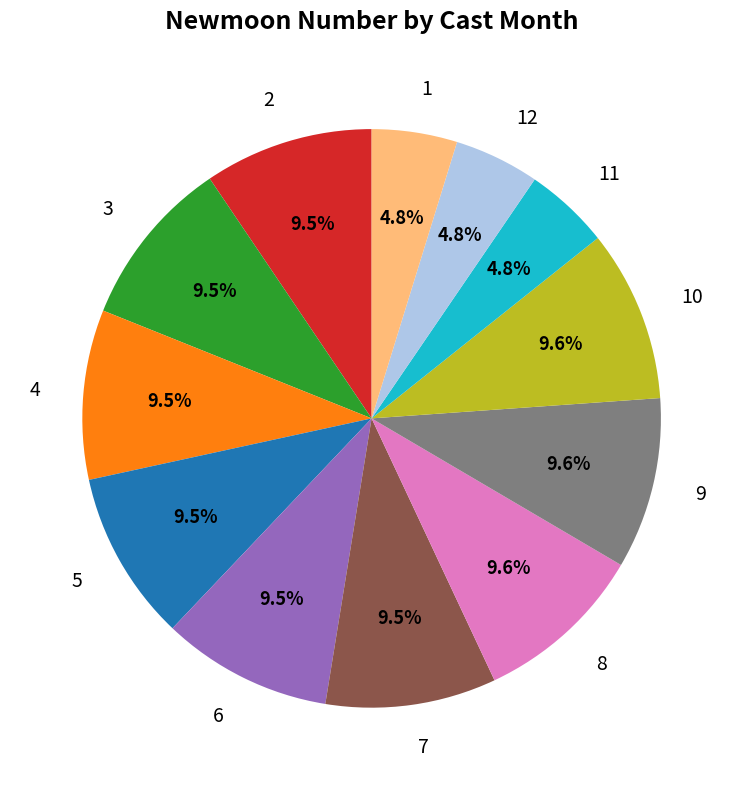

What is the ratio of the value at 4 to the value at 12?

2.0